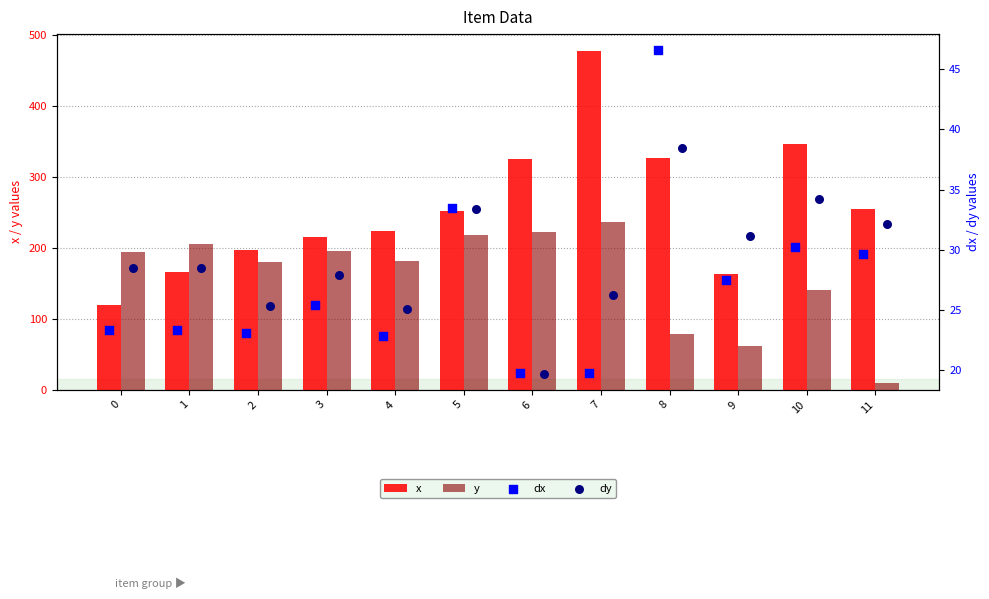

Which series reaches the minimum Y coordinate?

y